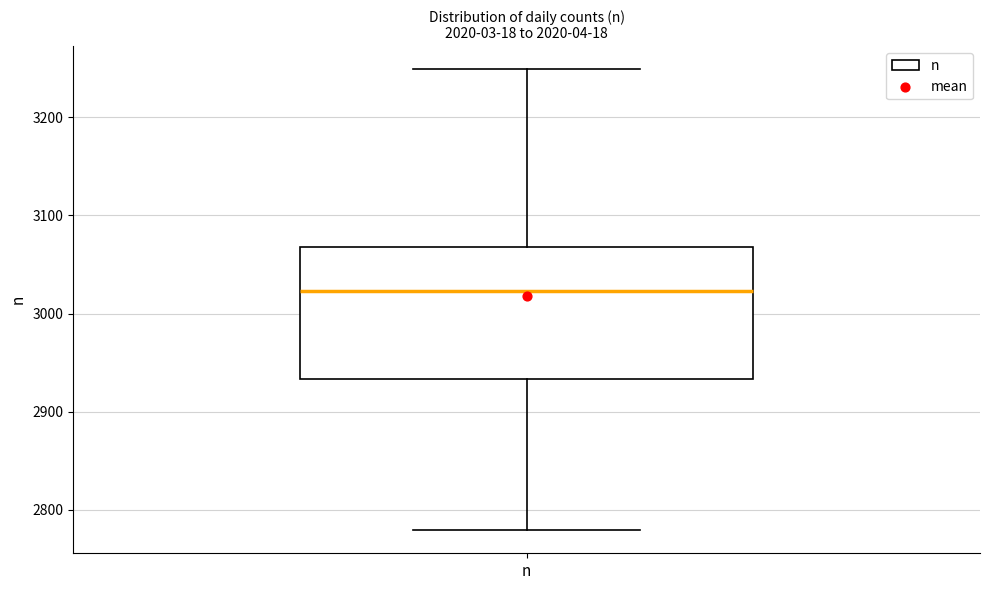

Read this box plot against the y-axis: the position of the median line, the range covered by the box, and the ends of both whiskers. The values are not printed on the chart, so give them approximately, as read against the axis.

median 3020, box 2930 to 3070, whiskers 2780 to 3250